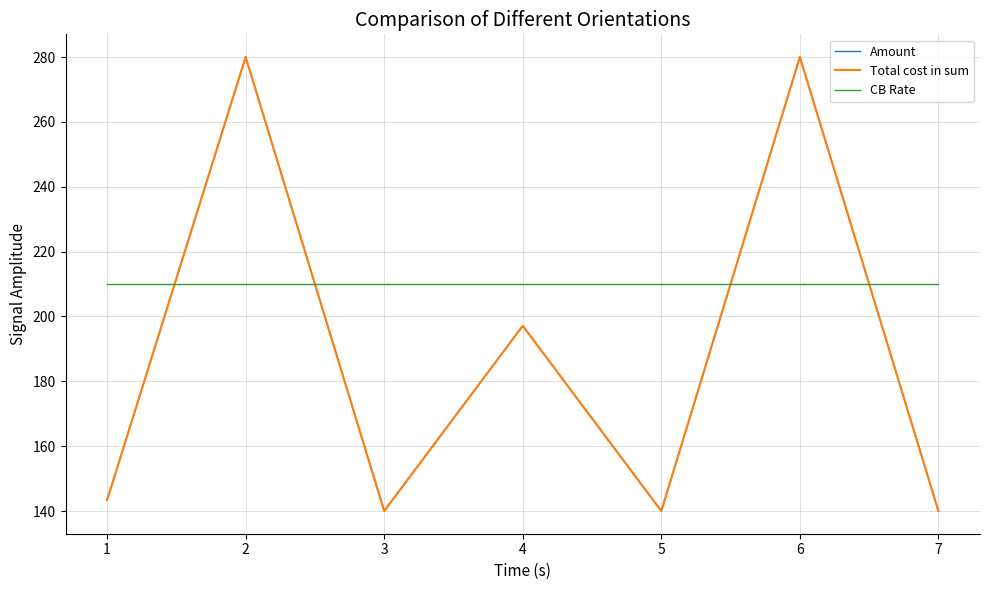

Between 1 and 7, which series saw the biggest shift?

Amount